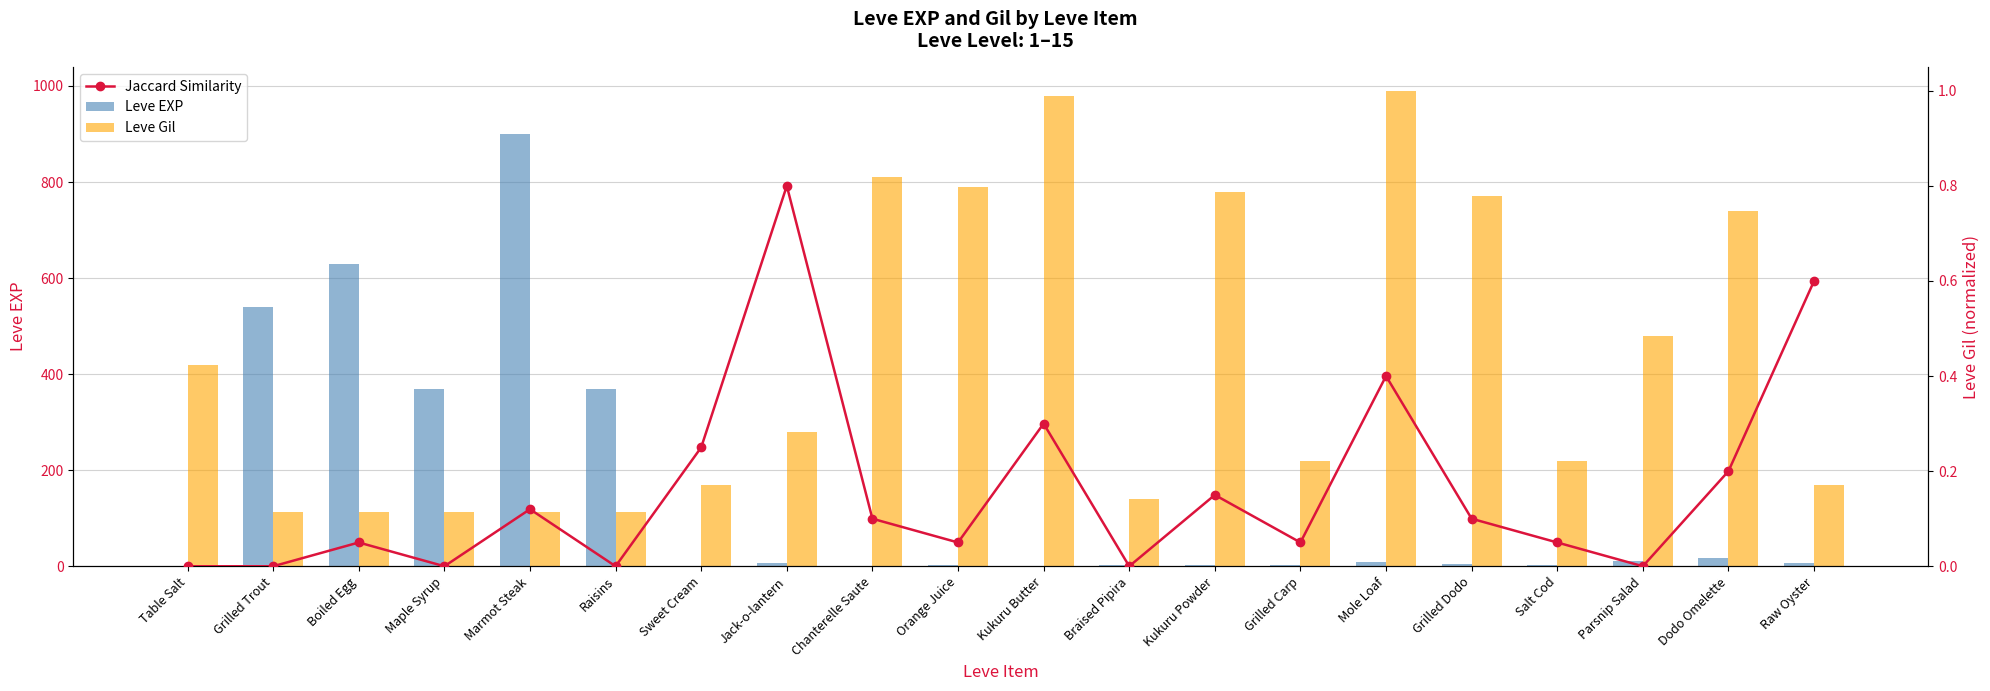

What is the value of the Leve Gil bar at the 14th from the left?

220.0